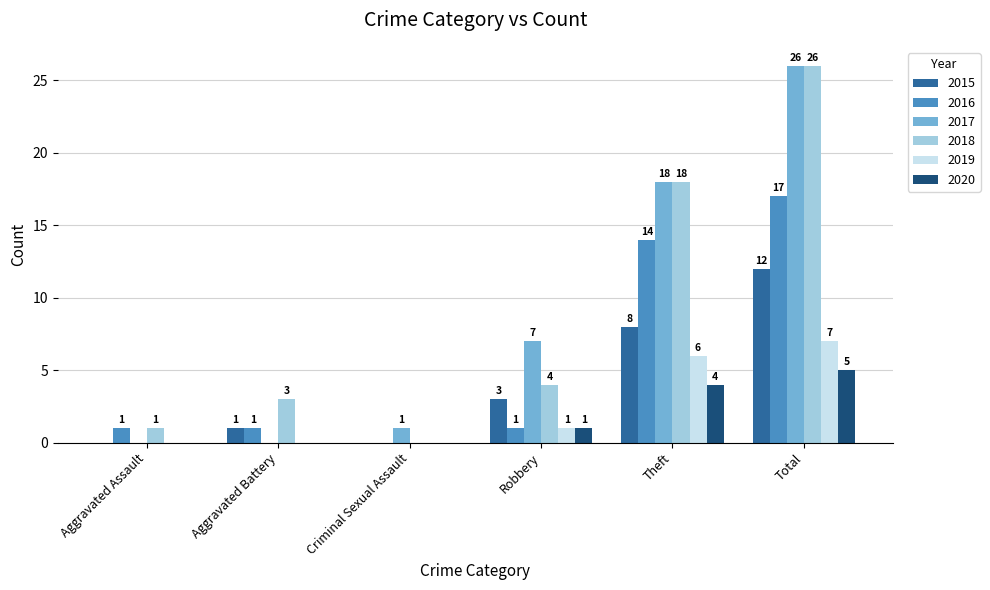

What is the sum of all 2017 values?

52